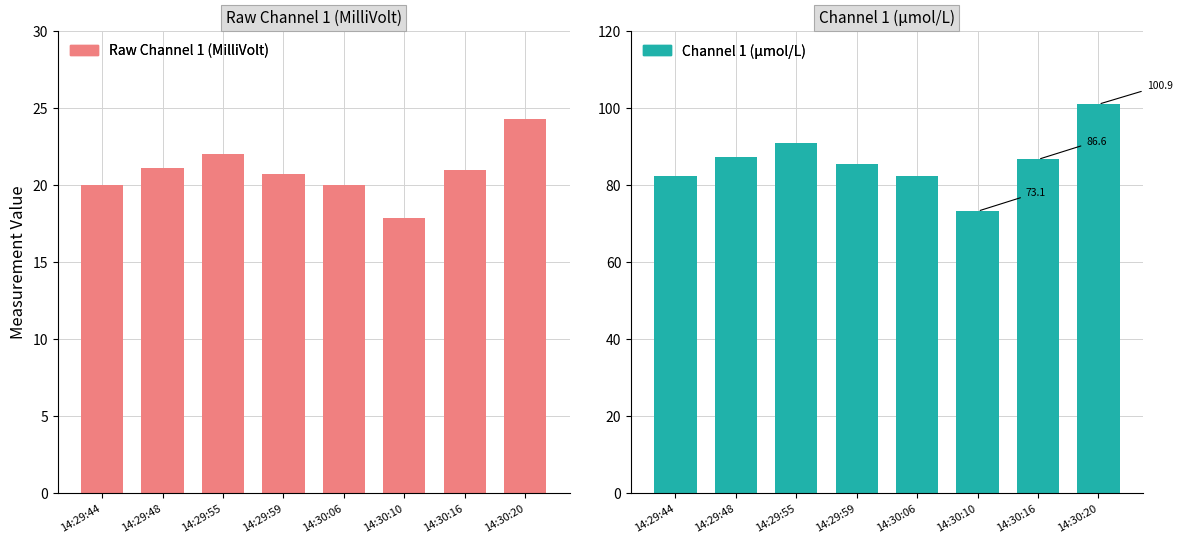

At how many categories does at least one series exceed 40?

8